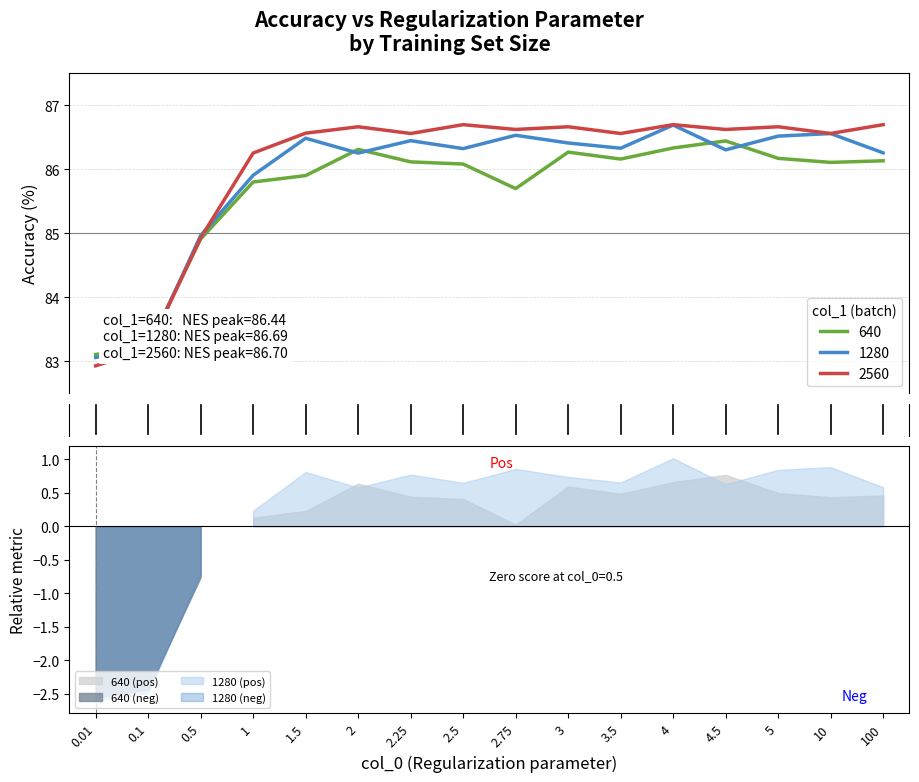

What is the total value across all series at 100?

259.1